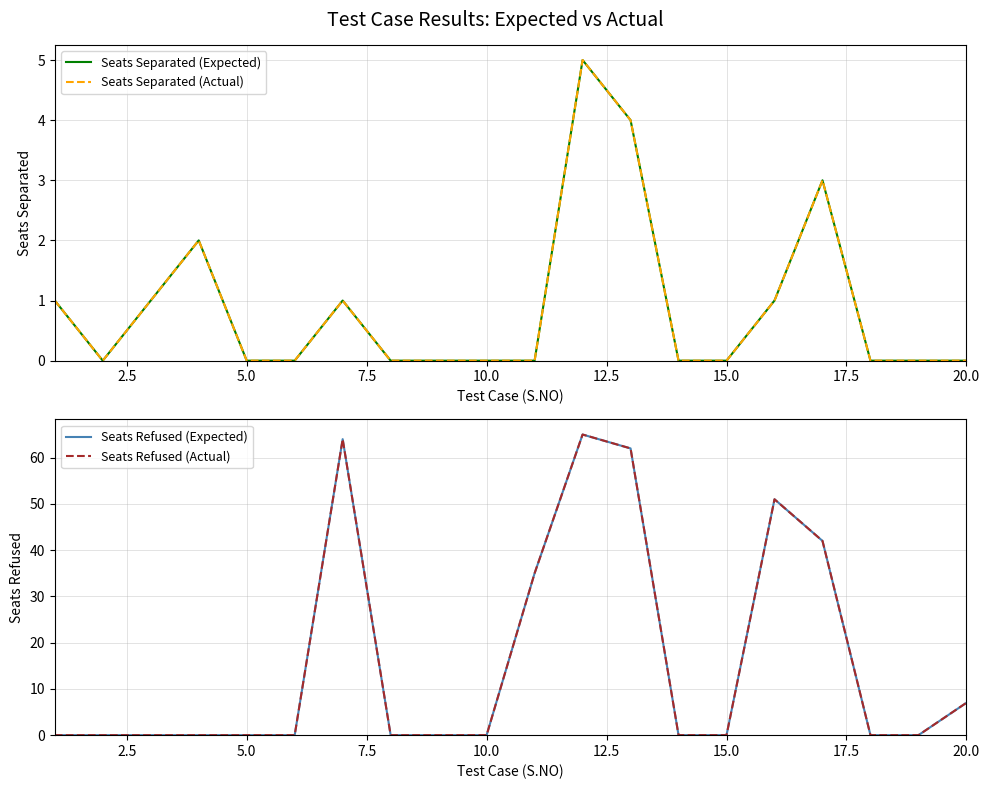

How many interior local valleys does the Seats Separated (Actual) series have?

1